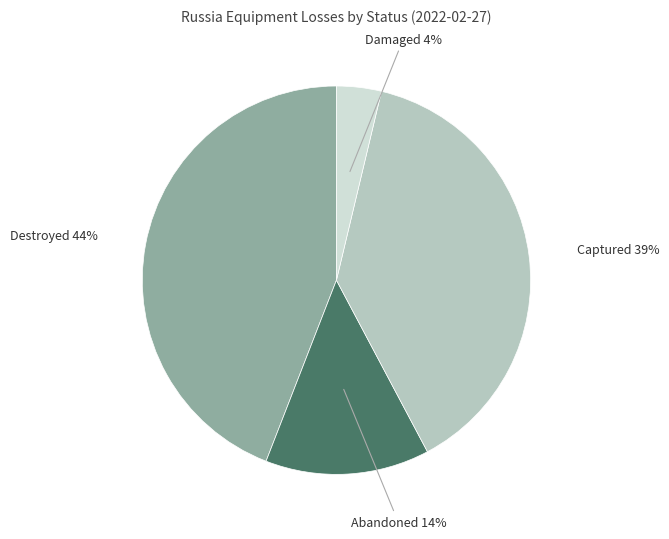

Does any single category account for the majority?

No